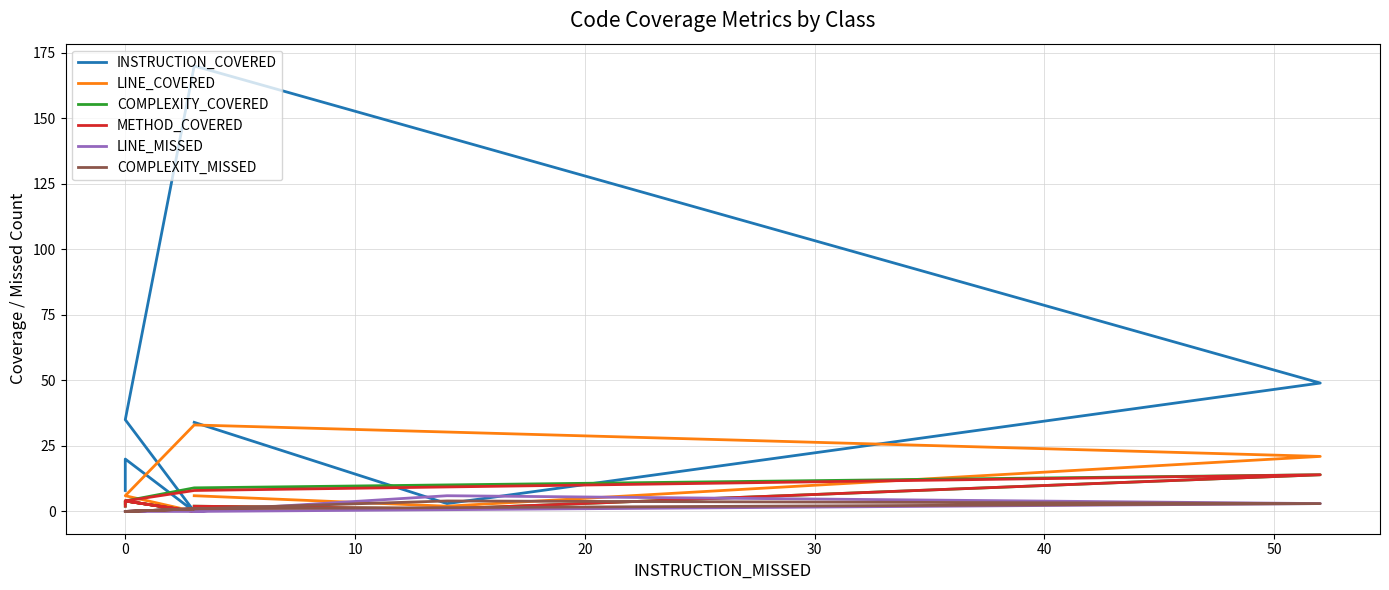

What is the maximum value shown in the chart?

170